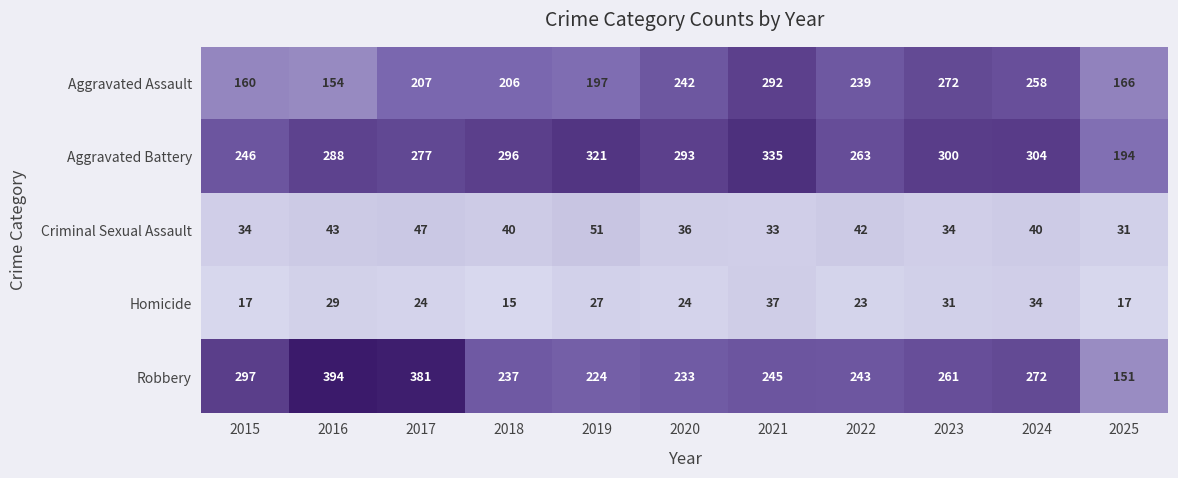

Which series has the largest range (max minus min)?

Robbery